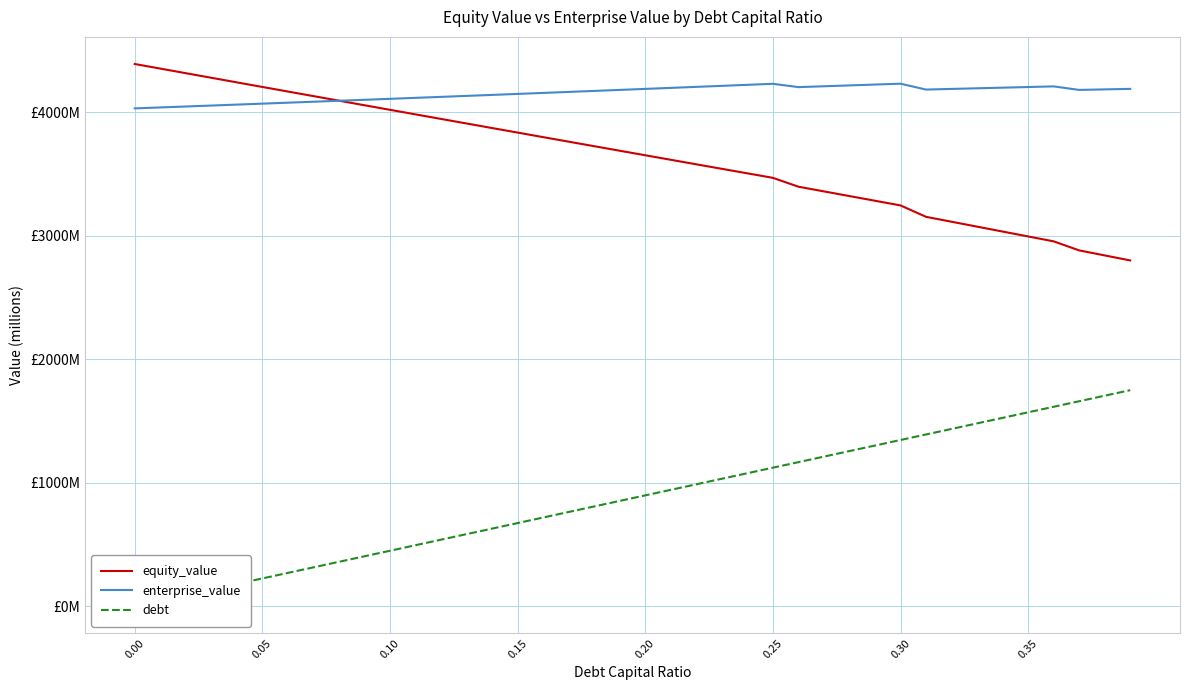

How many values in the equity_value series exceed 3687?

20